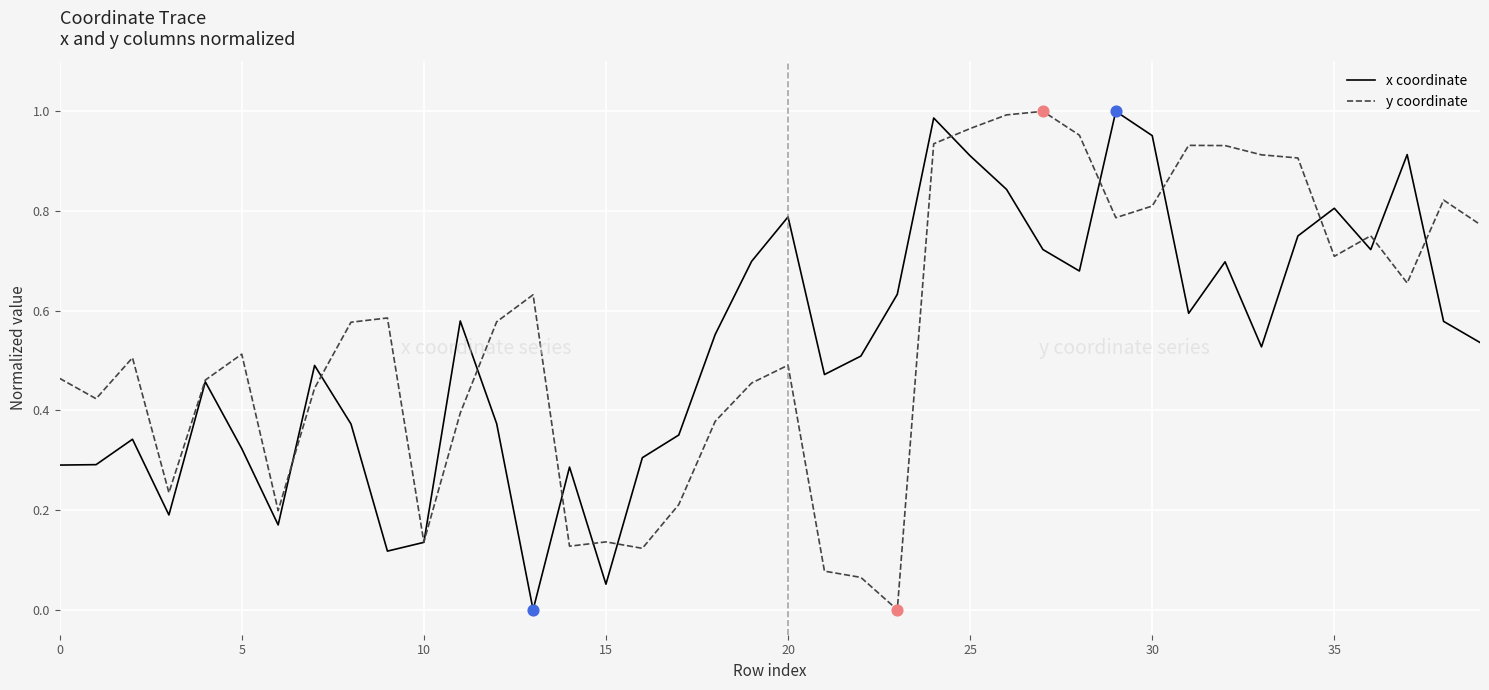

Which series has the largest total across all categories?

y coordinate